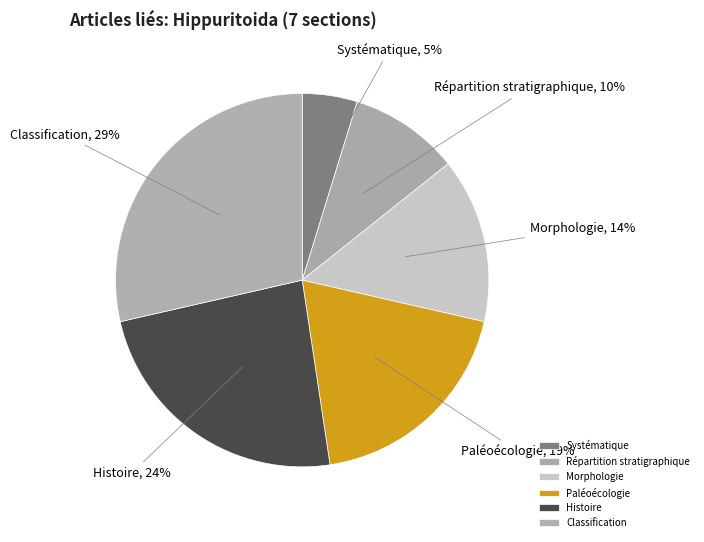

To the nearest percent, what is the average slice percentage?

17%